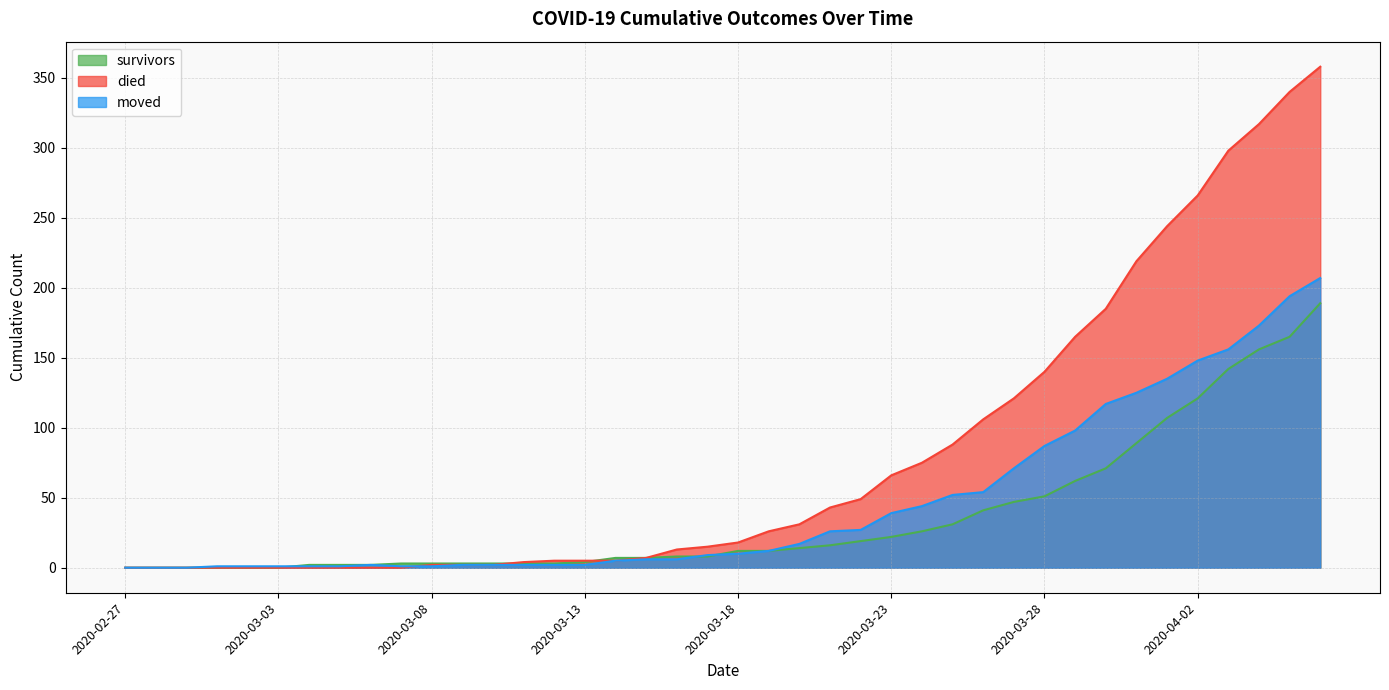

At which category does the chart reach its minimum across all series?

2020-02-27